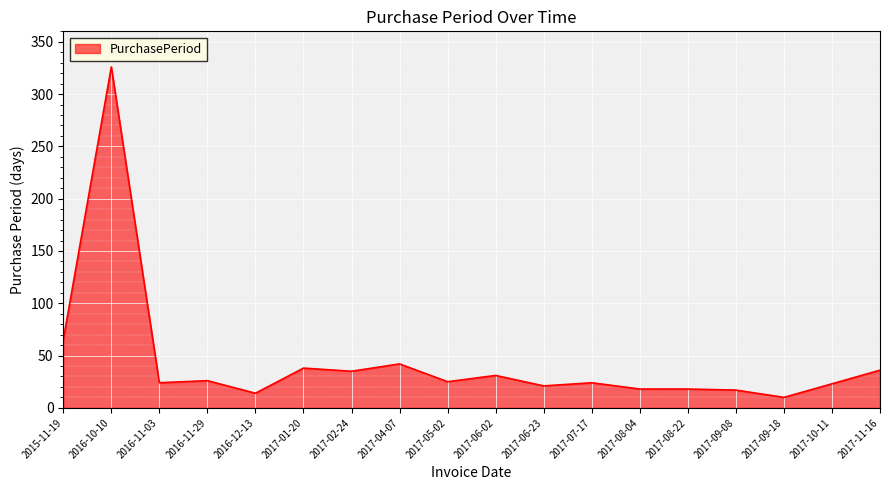

How many lines are shown in the chart?

1